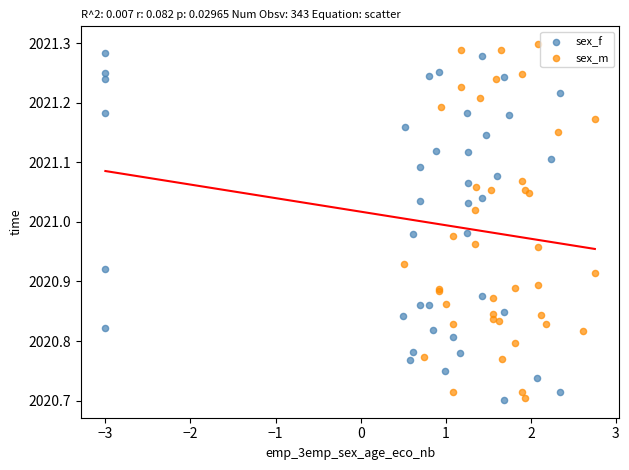

What are all the series names shown in the legend?

sex_f, sex_m